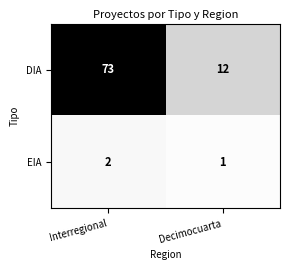

List the series in order of their overall mean, highest first.

DIA, EIA